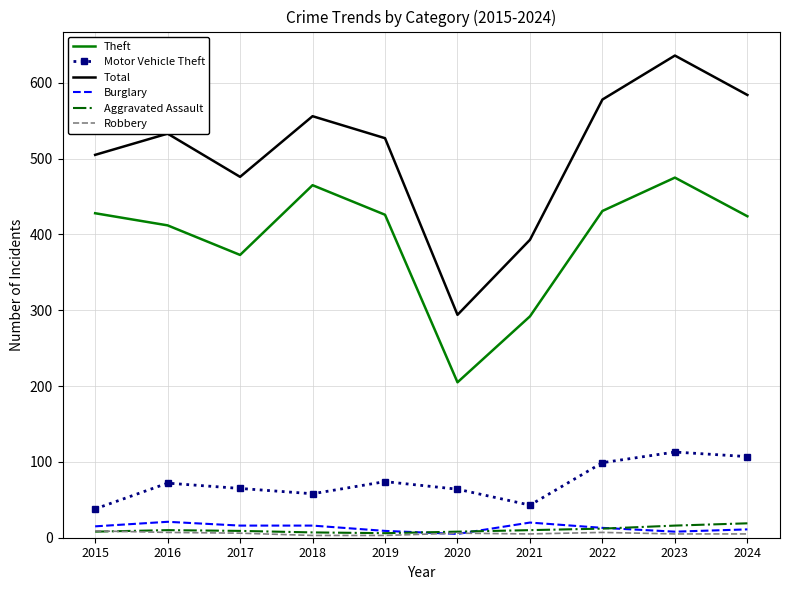

The value of Aggravated Assault at 2023 is 16. True or false?

True